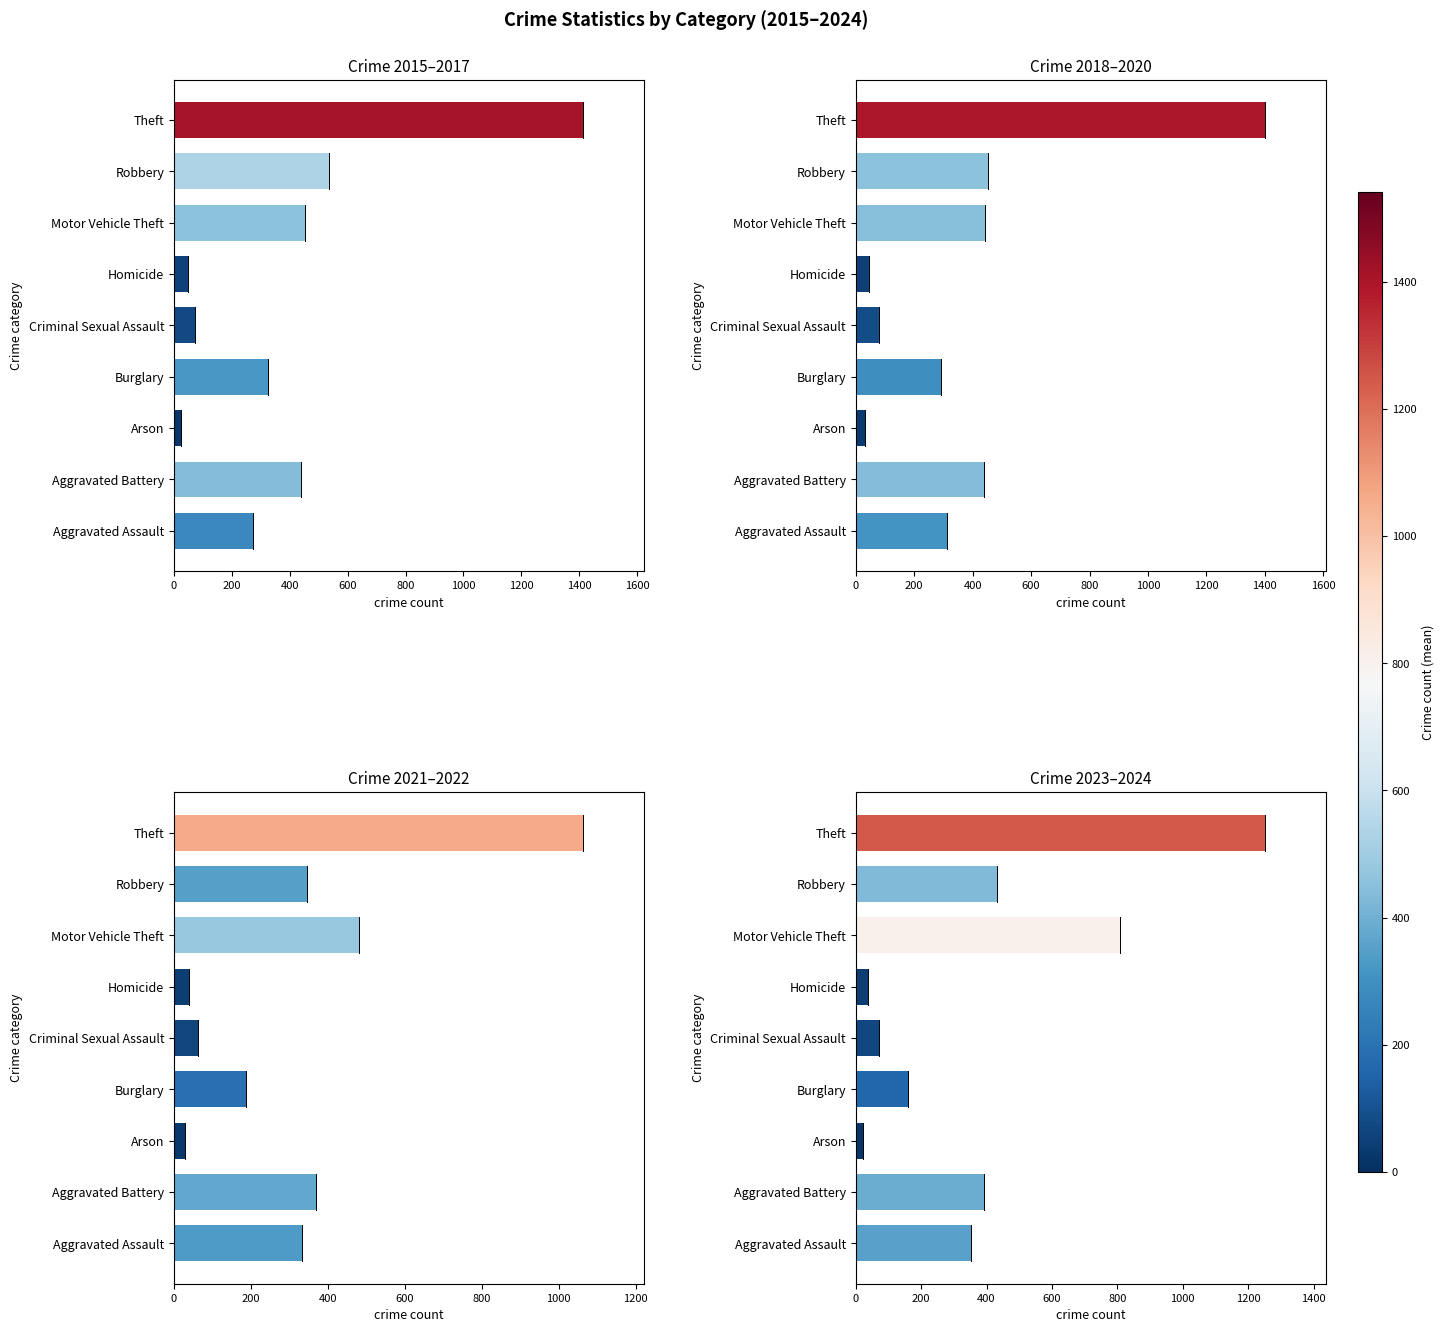

How many values in the Crime 2015–2017 series exceed 325?

4